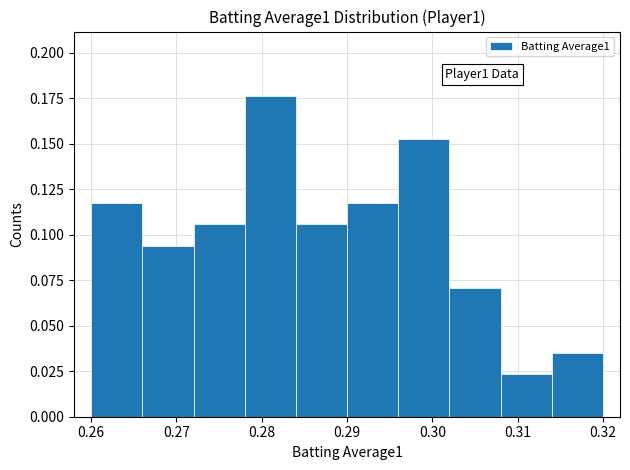

Which range on the x-axis has the tallest bar?

0.278 to 0.284